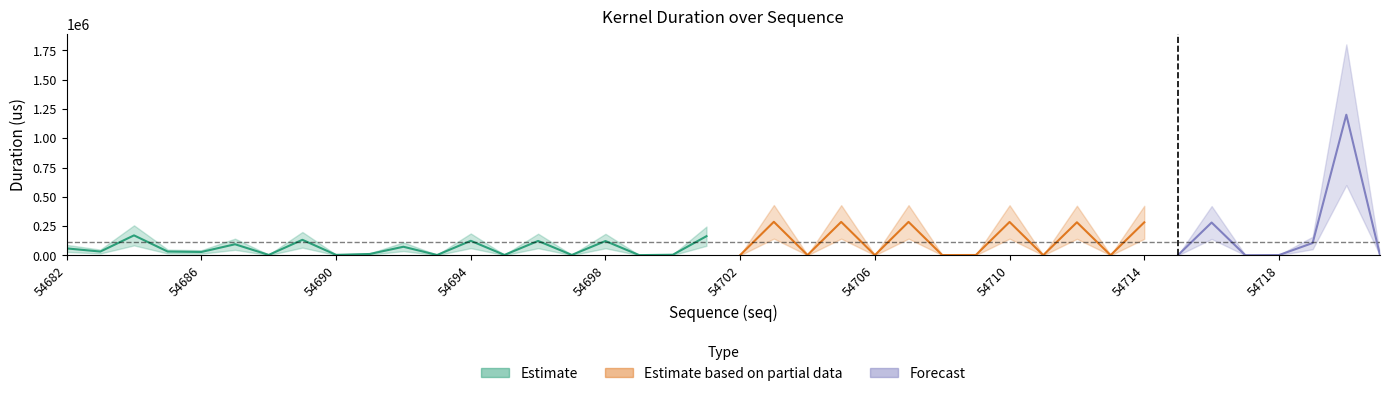

Is it true that kduration equals 2681 at 54713?

False